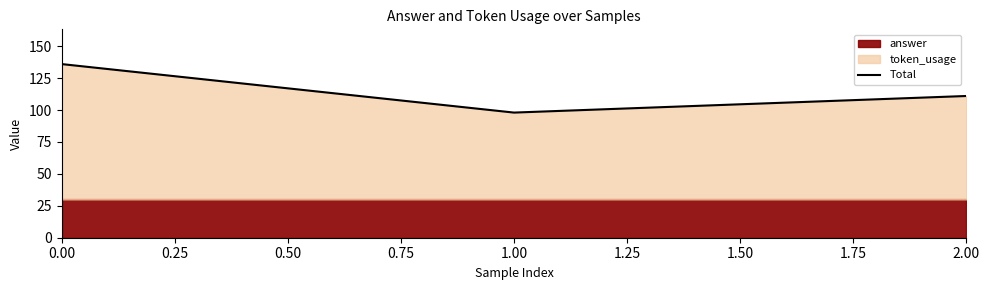

Rank the categories by Total value from highest to lowest.

0.00, 2.00, 1.00